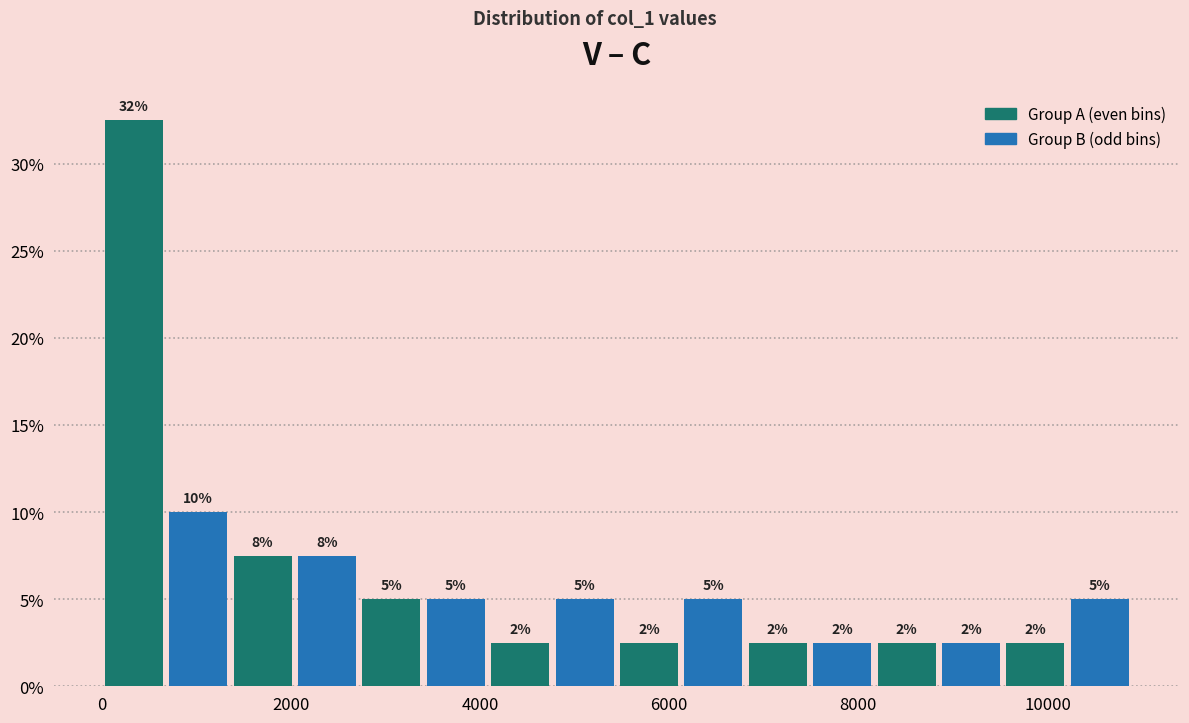

Read against the x-axis, roughly where is the centre of the tallest bar?

400